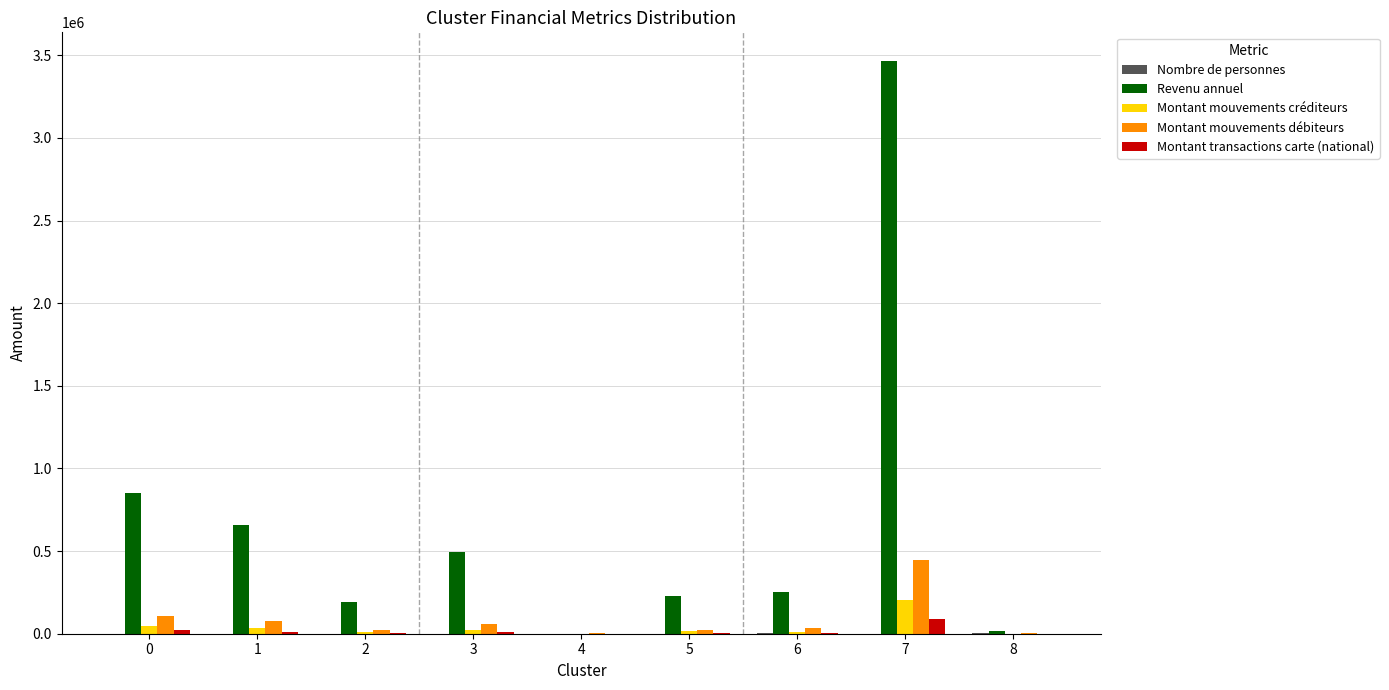

Between 0 and 8, which series saw the biggest shift?

Revenu annuel